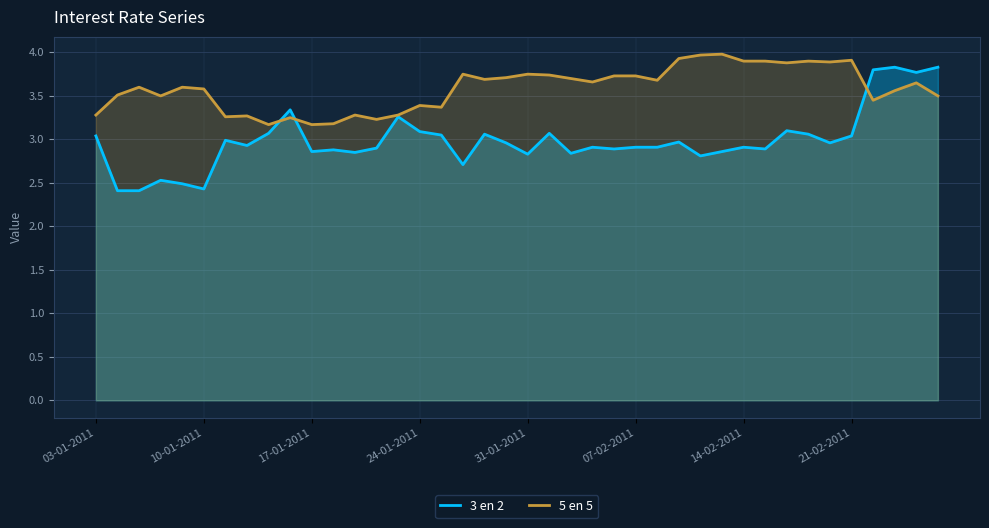

The value of 3 en 2 at 37 is 3.8. True or false?

True